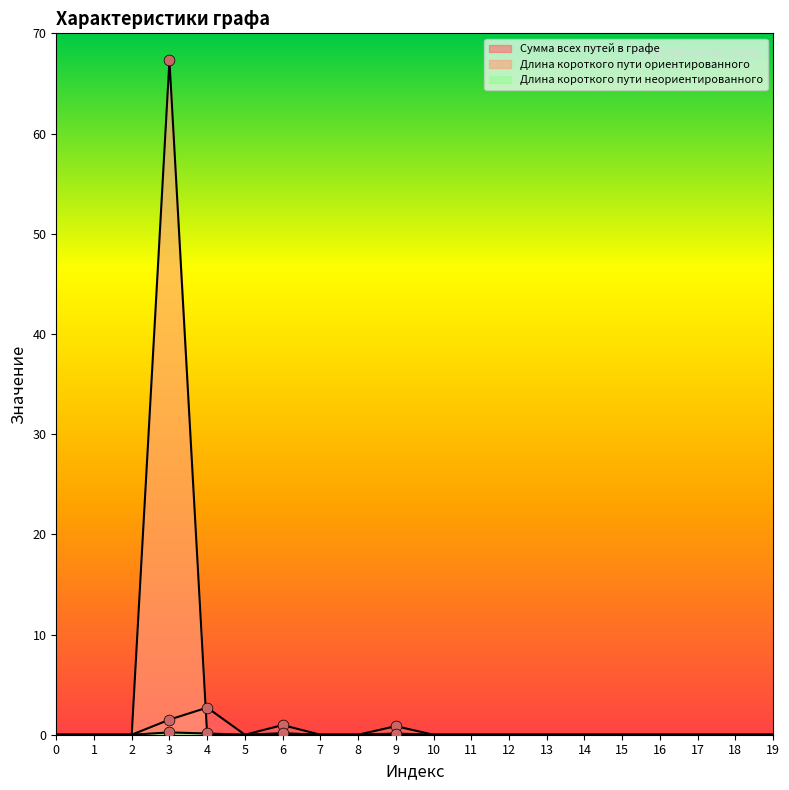

Which series reaches the minimum Y coordinate?

Сумма всех путей в графе